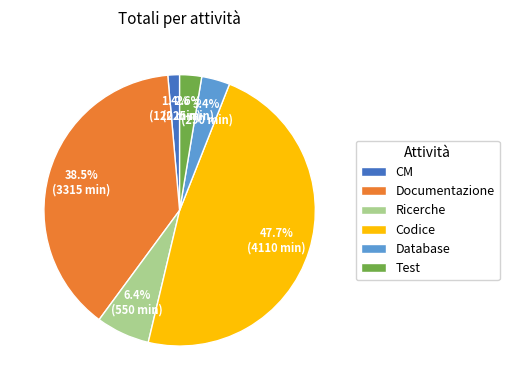

Does any single category account for the majority?

No